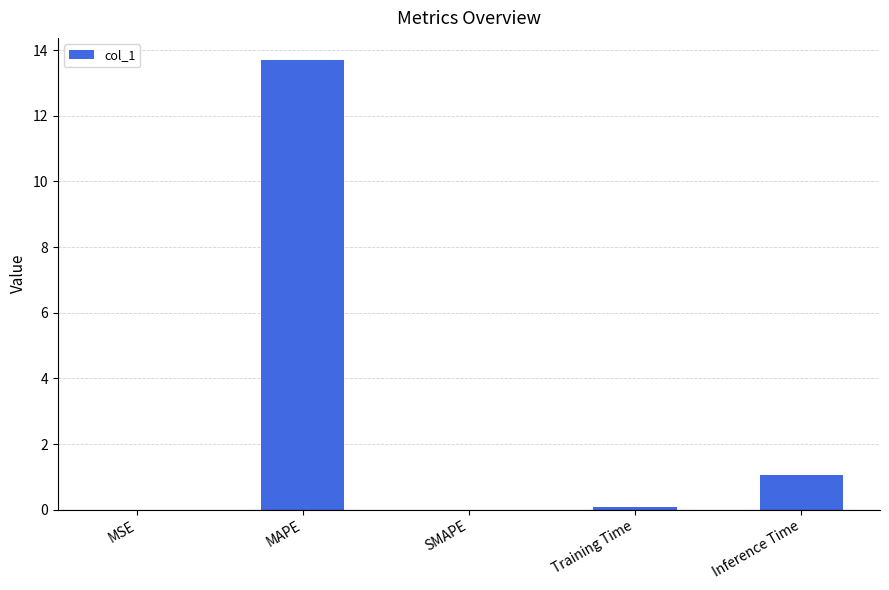

What is the sum of all values?

14.8